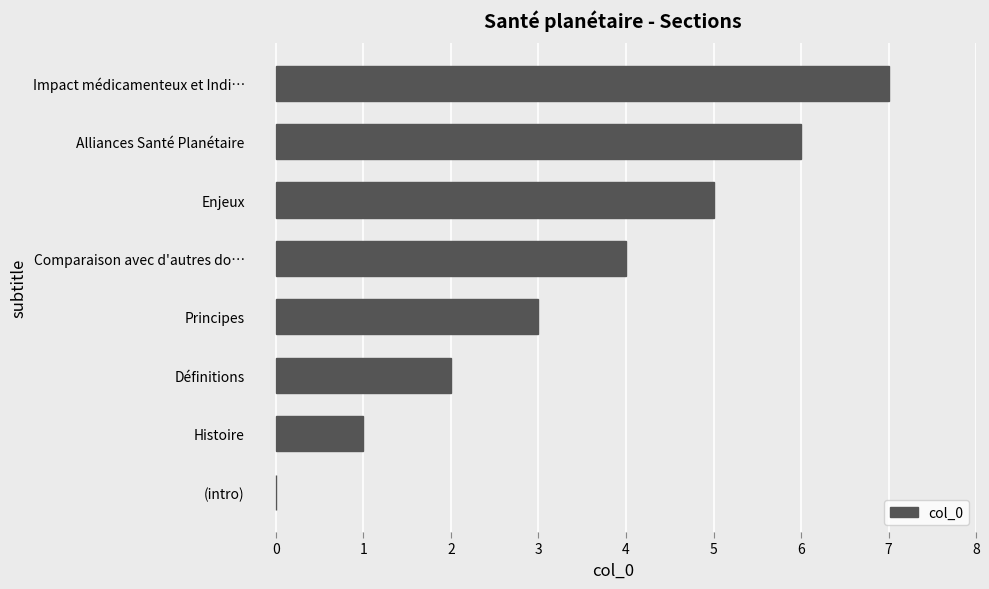

Which label corresponds to the largest value in the chart?

Impact médicamenteux et Indi…